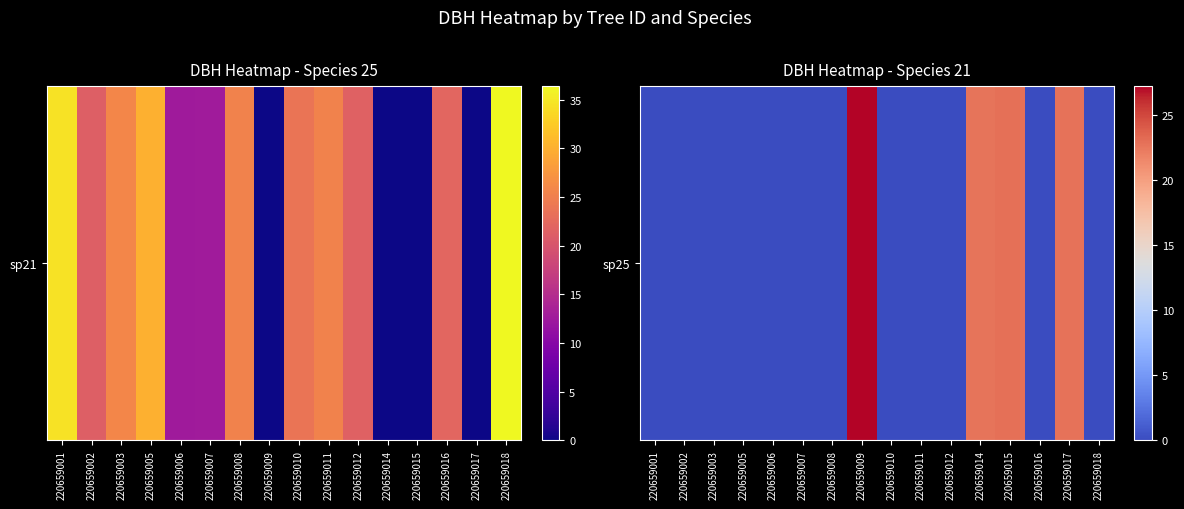

At which category does the chart reach its minimum across all series?

220659001